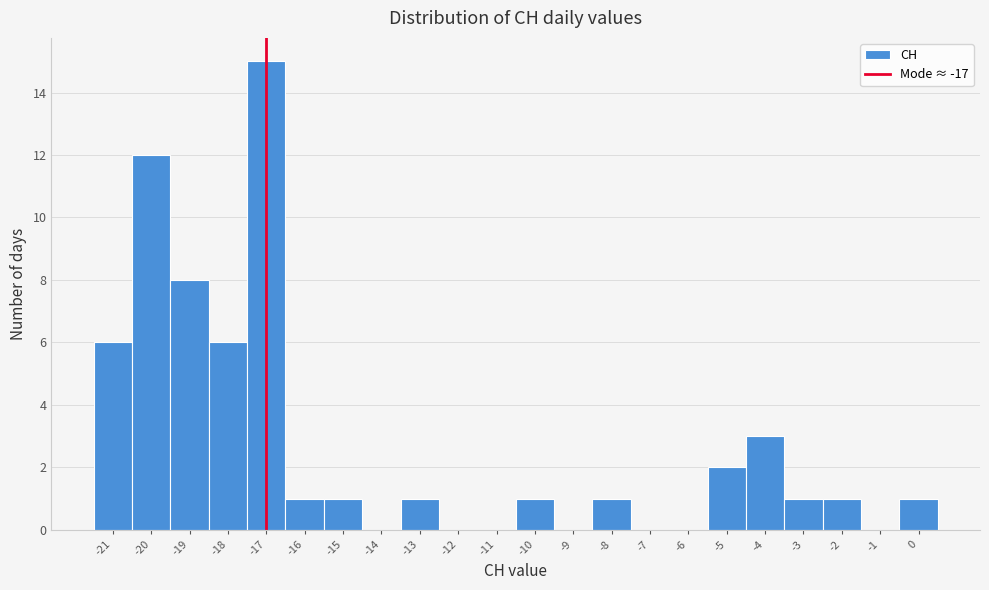

How tall is the bar that spans -0.5 to 0.5 on the x-axis? The values are not printed on the chart, so give them approximately, as read against the axis.

1